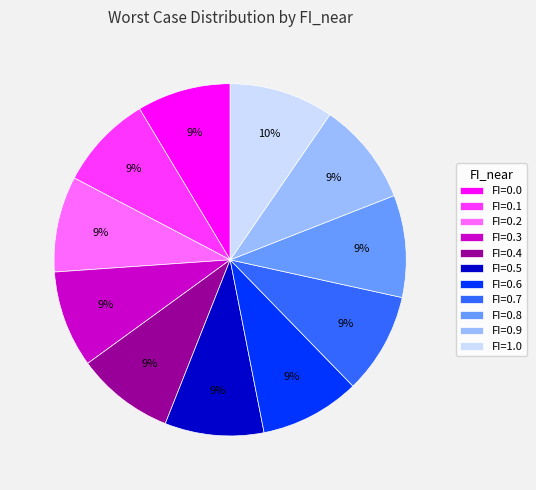

The FI=0.6 slice represents 9% of the pie. True or false?

True